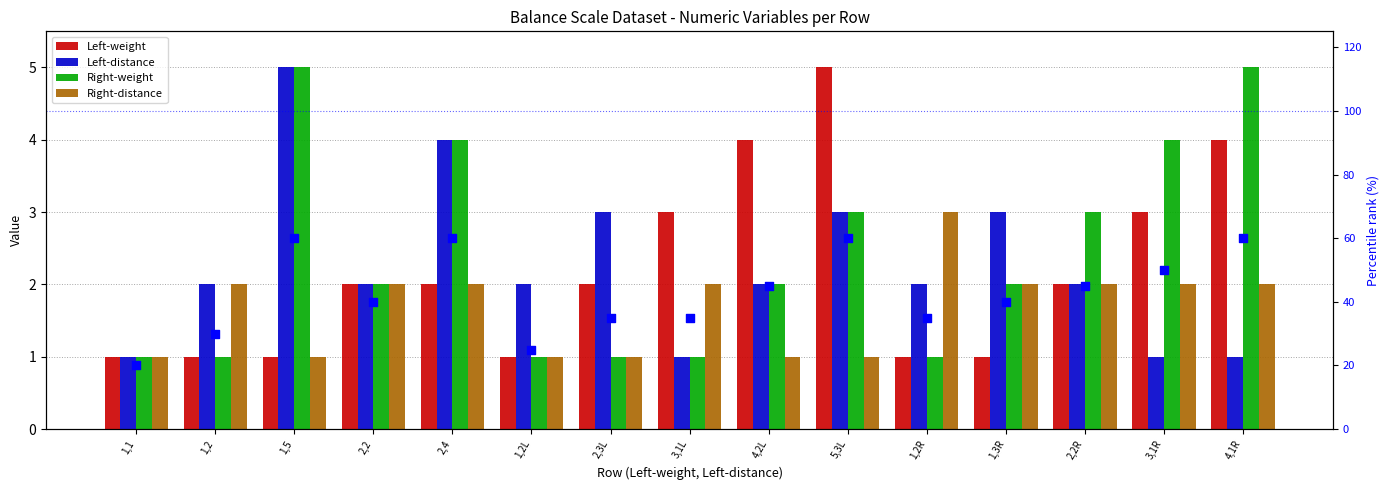

At how many categories does at least one series exceed 47?

5